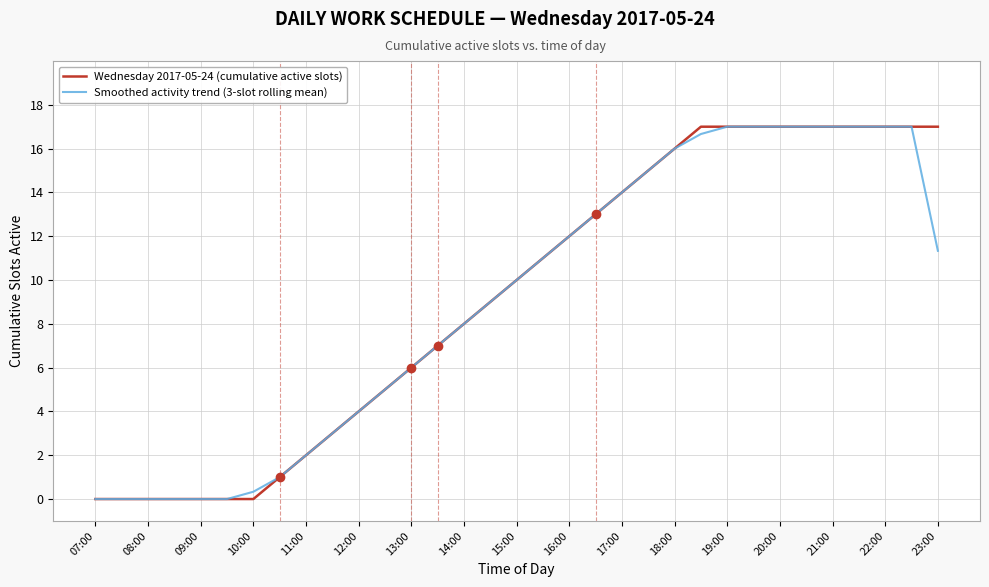

Is the value of Wednesday 2017-05-24 (cumulative active slots) at 19:00 greater than the value of Smoothed activity trend (3-slot rolling mean) at 17:00?

Yes